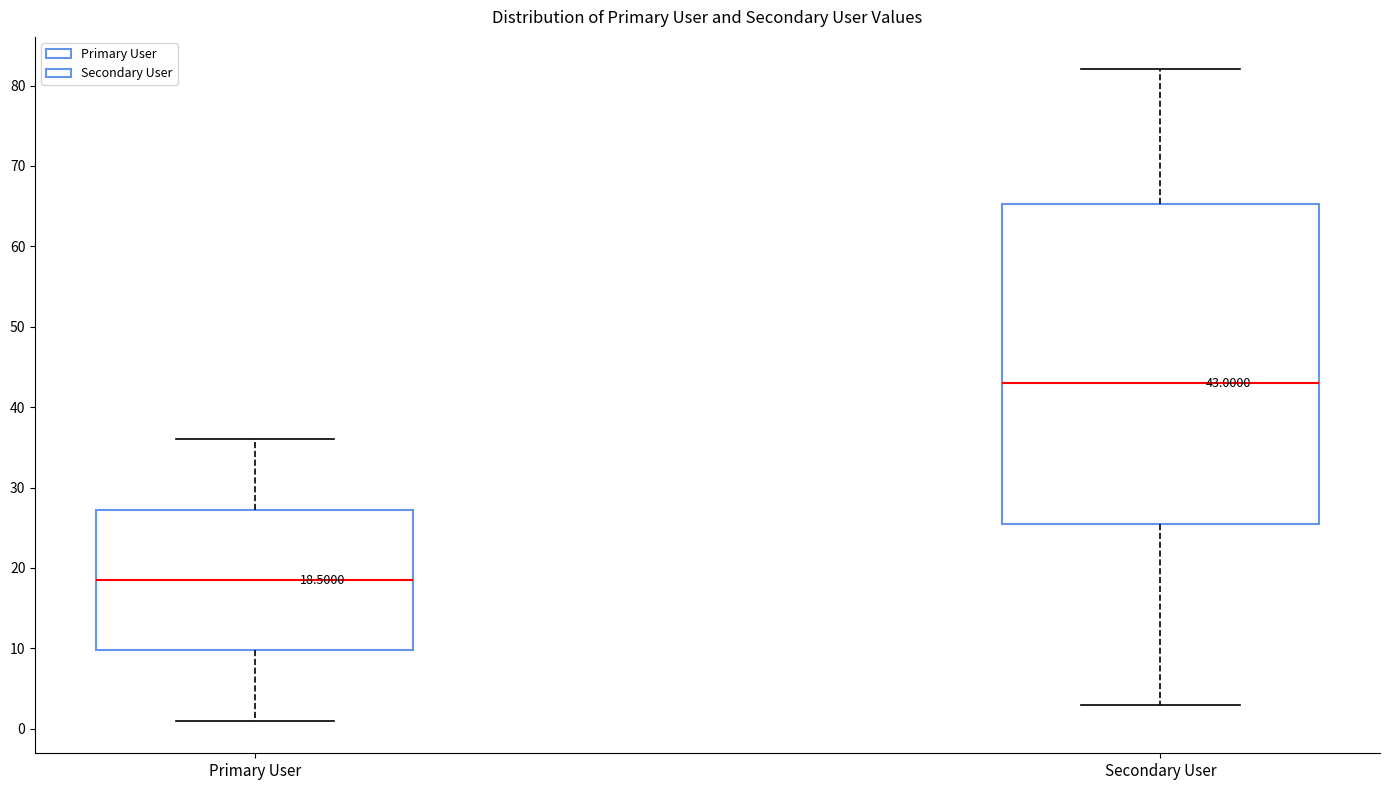

Which box is the tallest, from its lower edge to its upper edge?

Secondary User